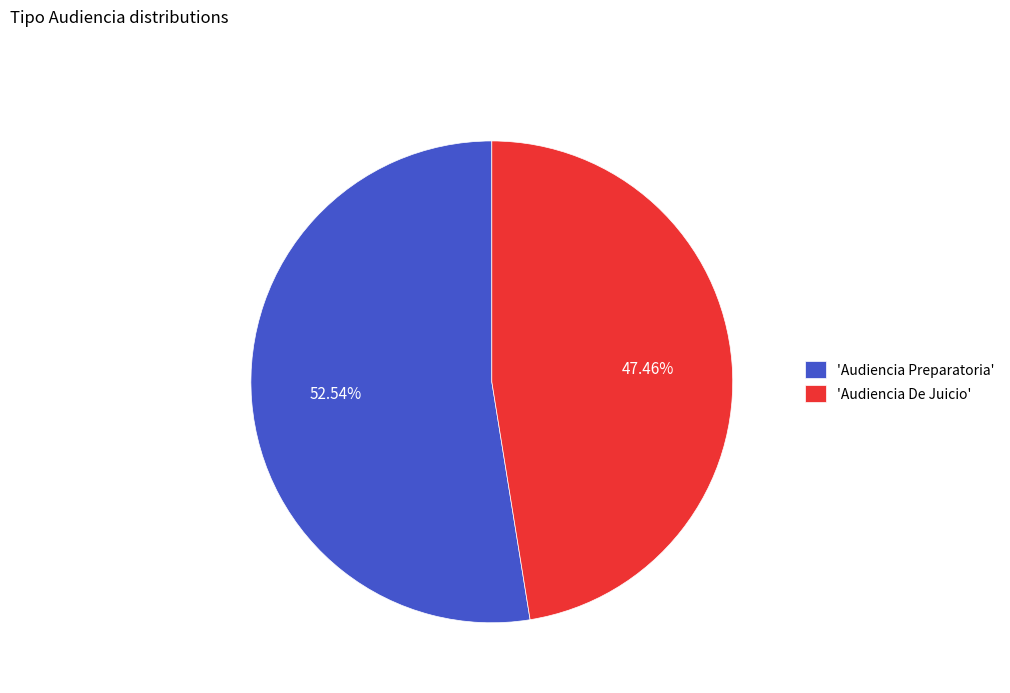

Does 'Audiencia Preparatoria' account for over 50% of the chart?

Yes